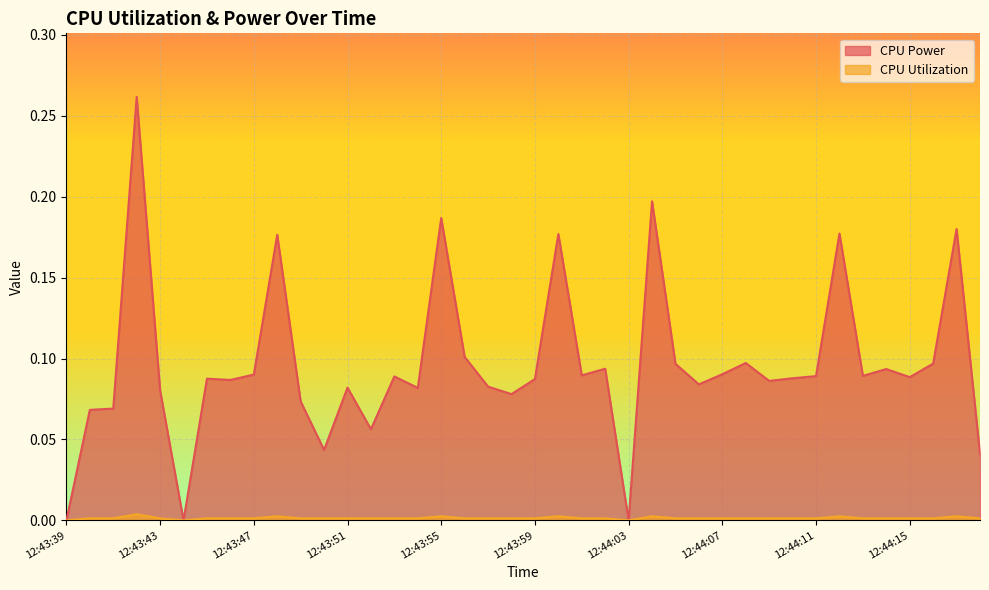

What is the label of the 3rd point from the right?

12:44:16